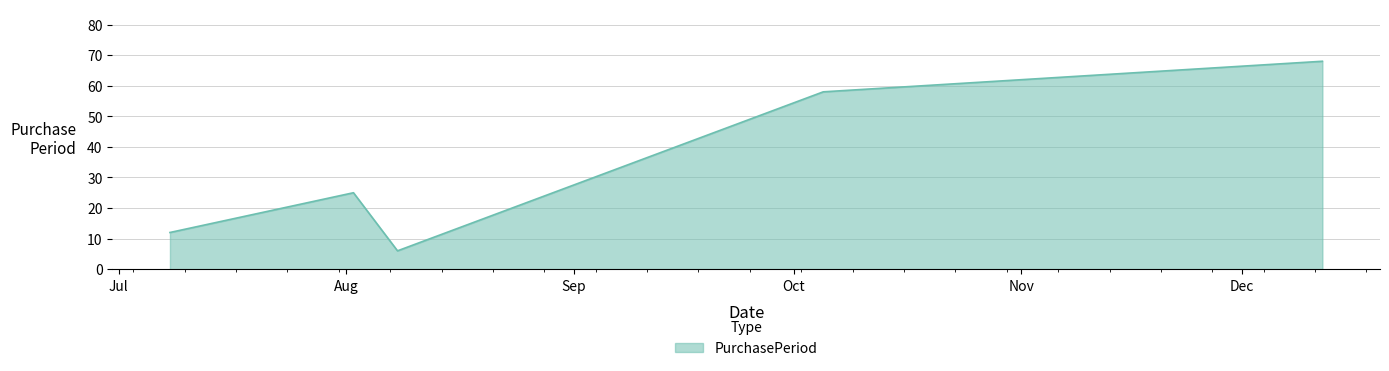

What is the sum of all values?

169